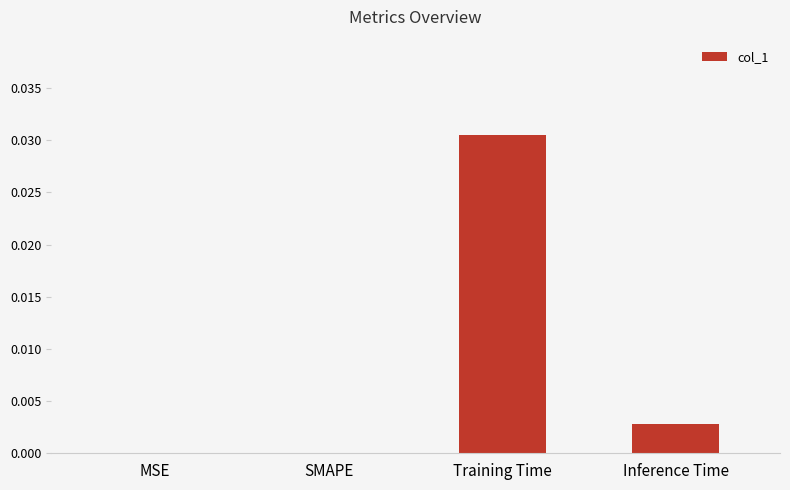

Which category has the highest value across all series?

Training Time